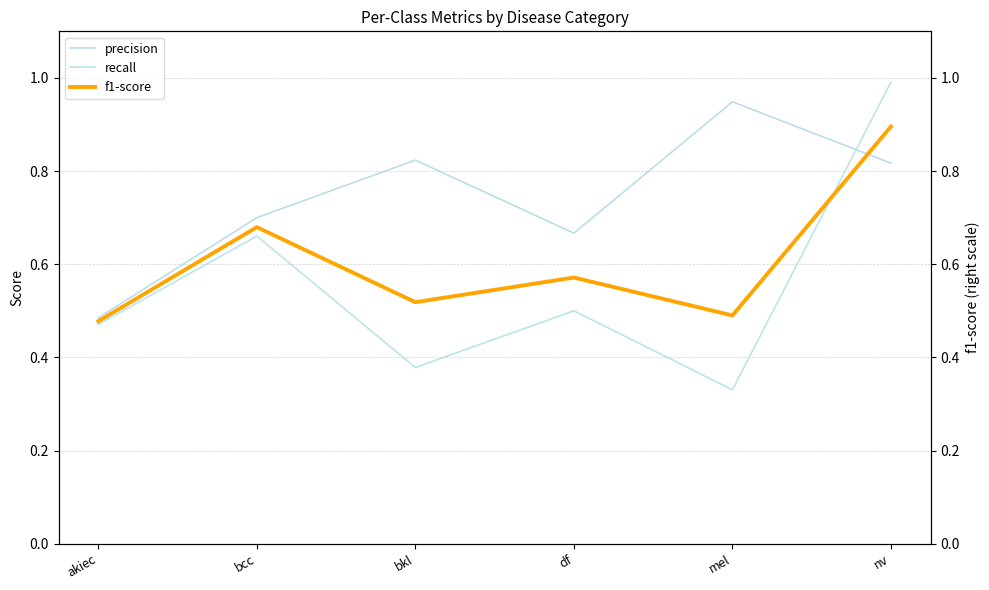

List the labels in order of f1-score value, largest first.

nv, bcc, df, bkl, mel, akiec